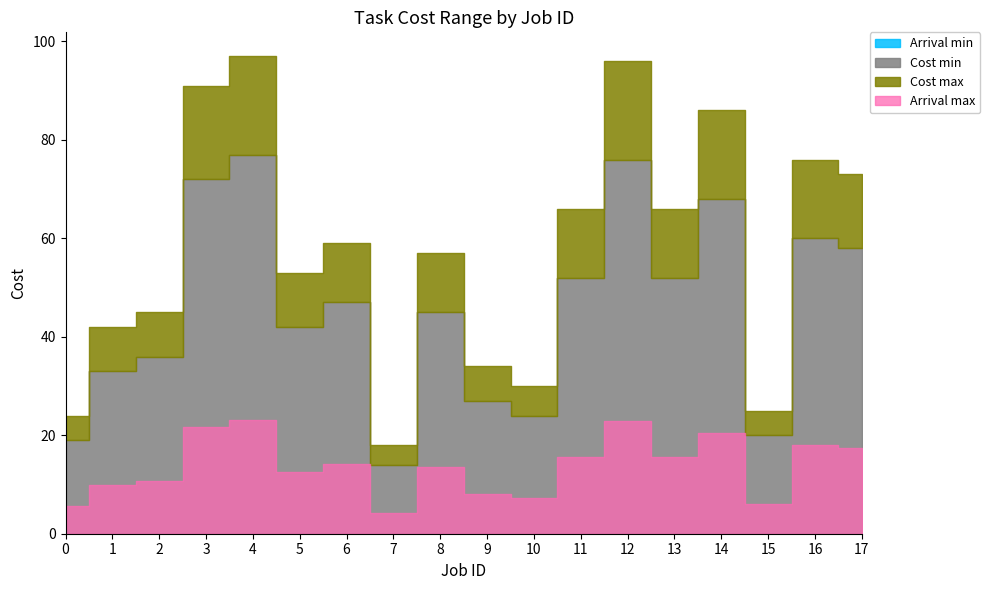

How many interior local valleys does the Cost min series have?

5